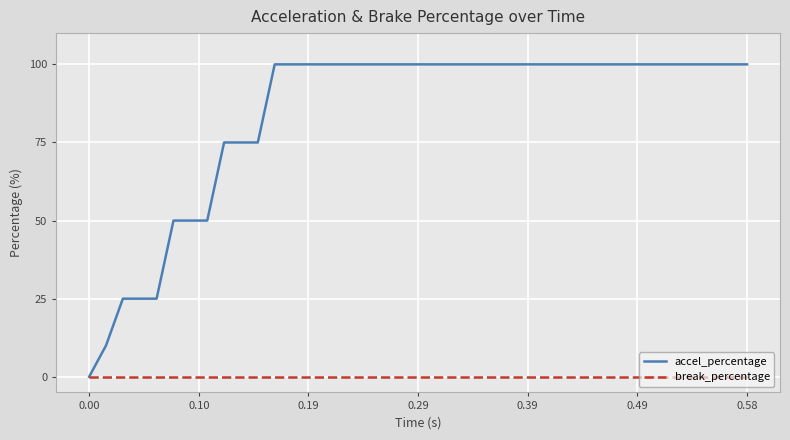

Which series has the widest spread of values?

accel_percentage